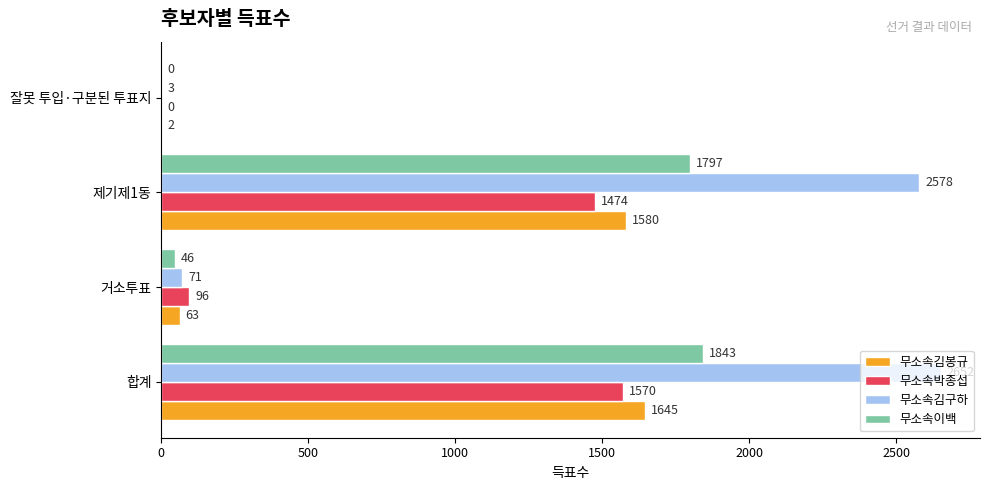

Which label corresponds to the largest value in the chart?

합계